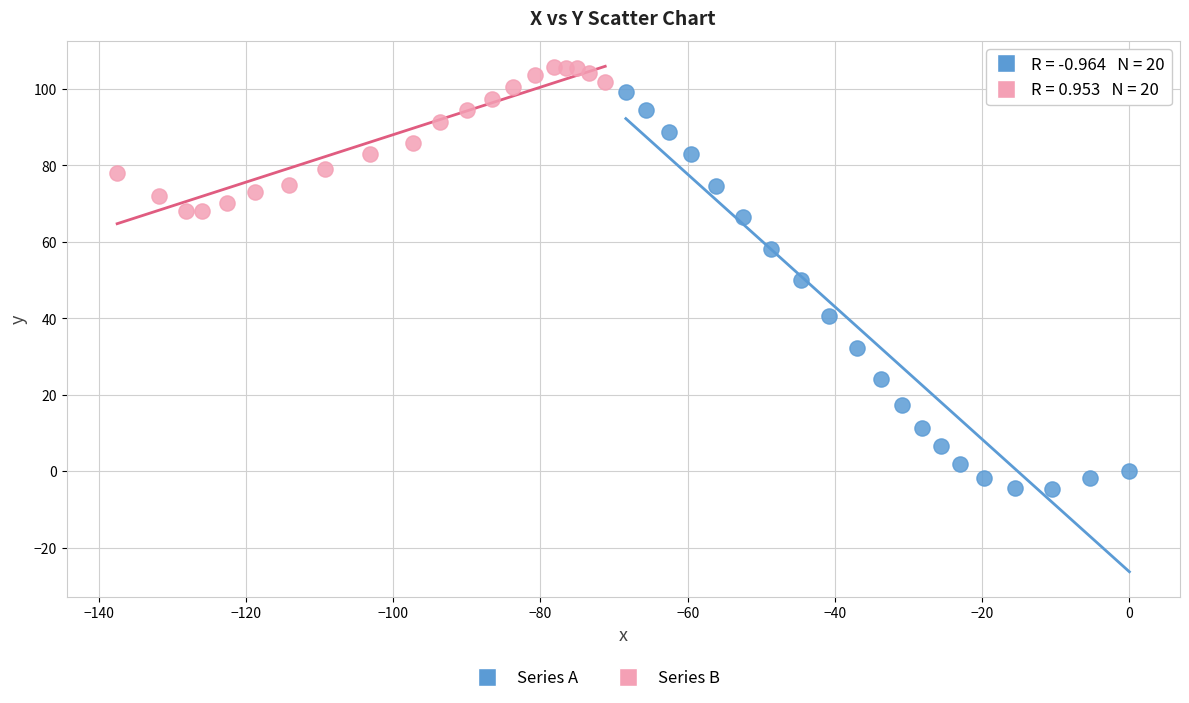

Which series reaches the maximum Y coordinate?

Series B